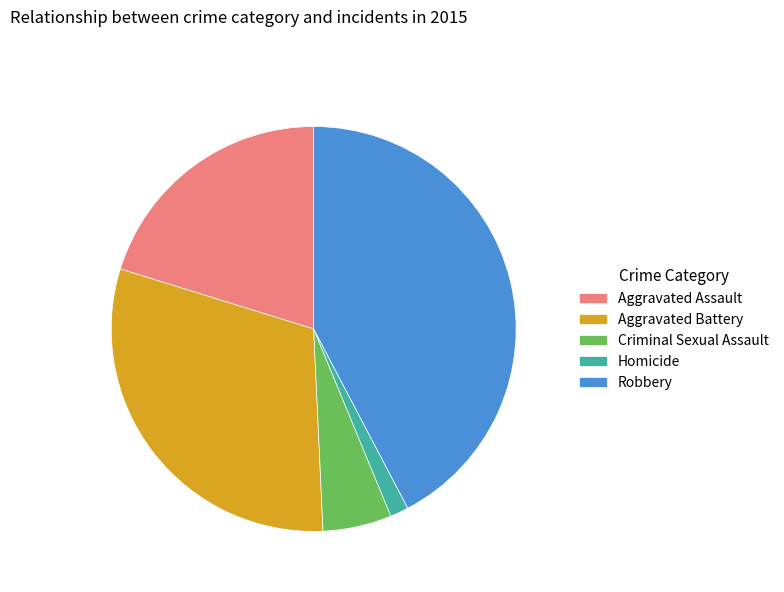

Does any single category account for the majority?

No